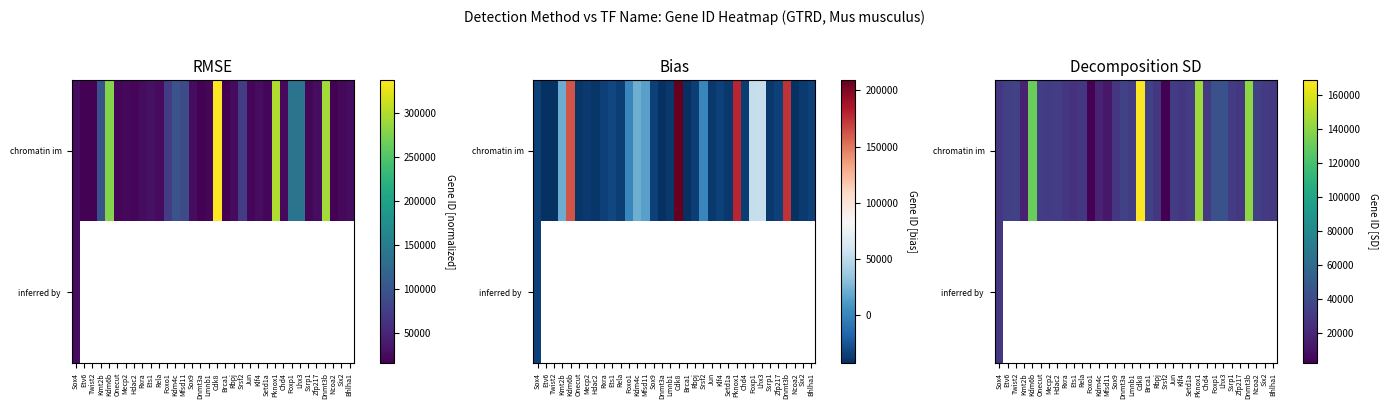

Which series has the largest total across all categories?

chromatin im